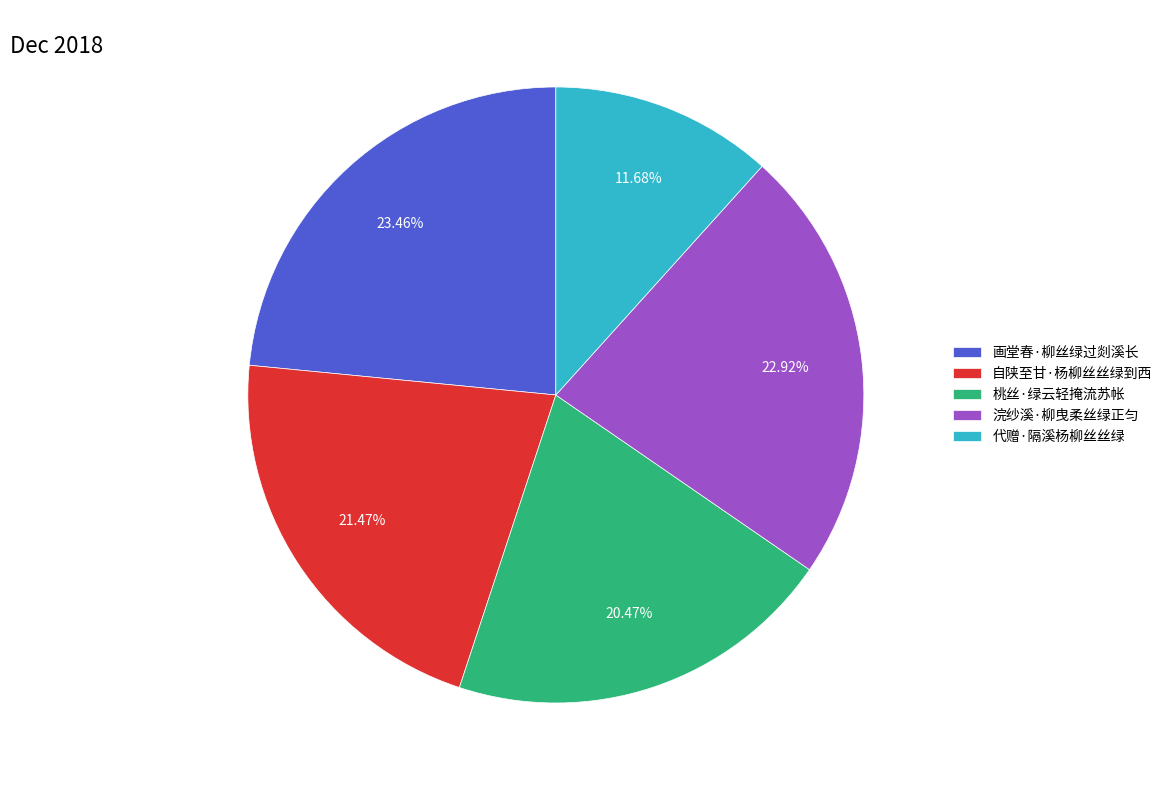

Does any single category account for the majority?

No